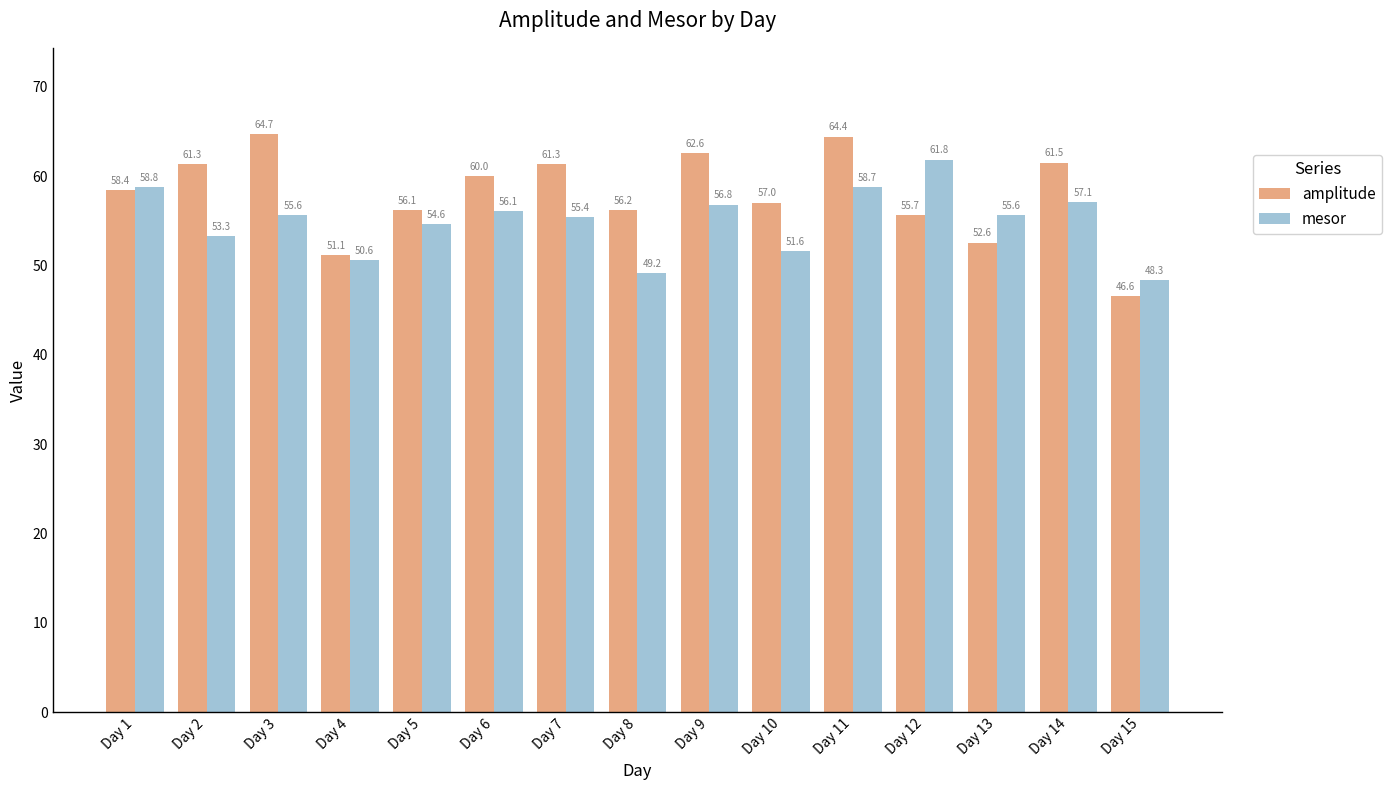

Where does the mesor series first go above 55?

Day 1